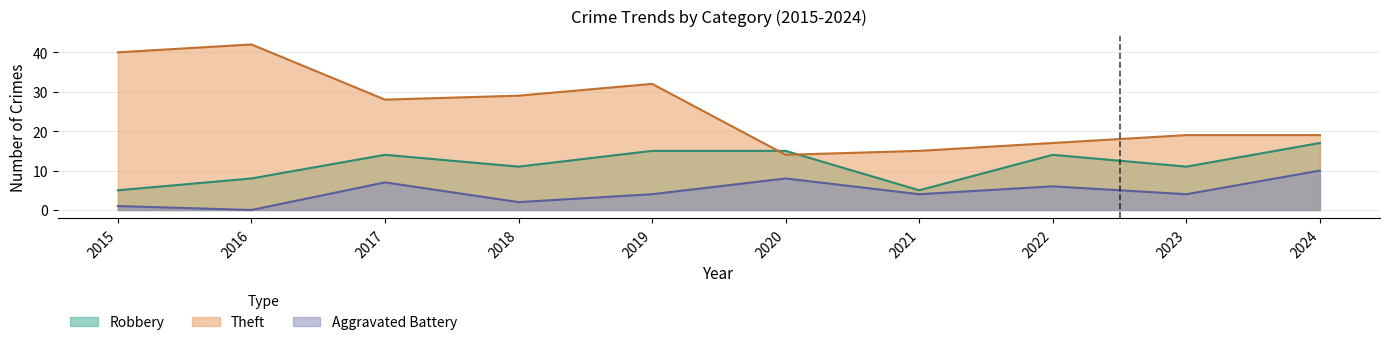

What is the value of the Theft point at the 5th from the left?

32